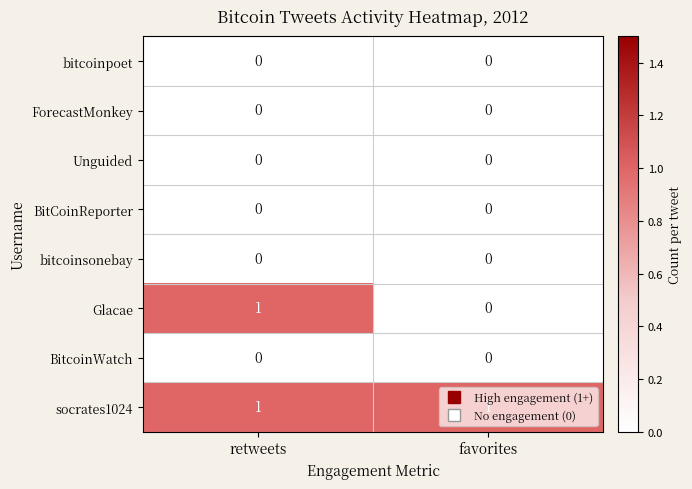

Which series has the largest total across all categories?

socrates1024